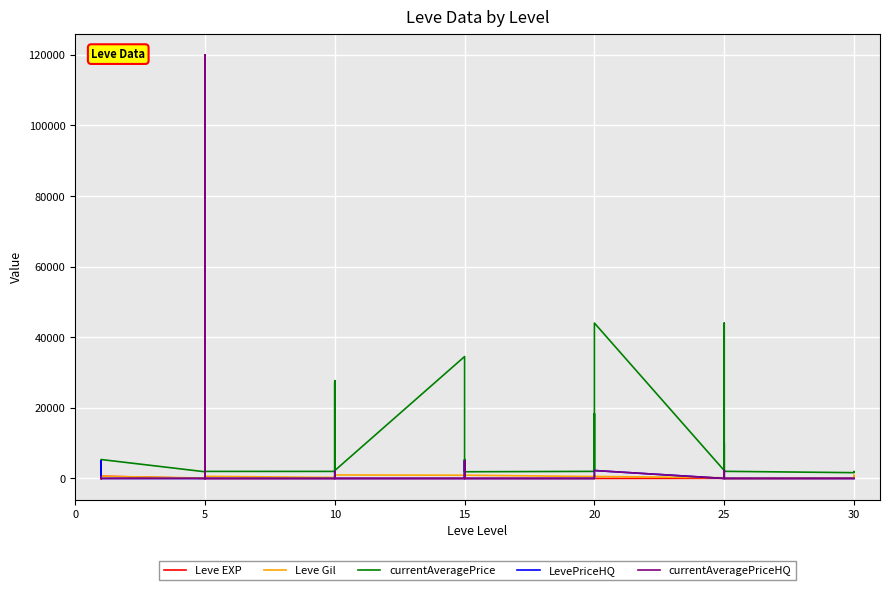

List the series in order of their peak value, highest first.

LevePriceHQ, currentAveragePriceHQ, currentAveragePrice, Leve Gil, Leve EXP